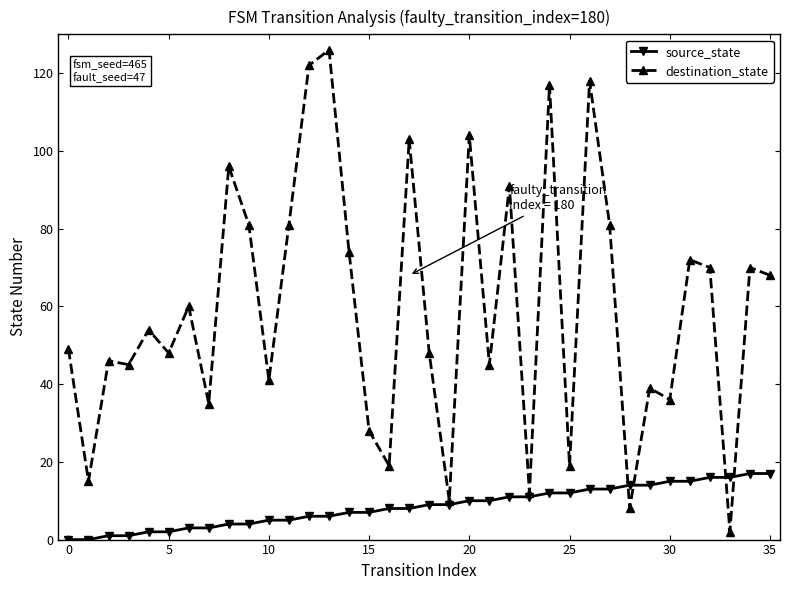

How many values in the source_state series are below 9?

18